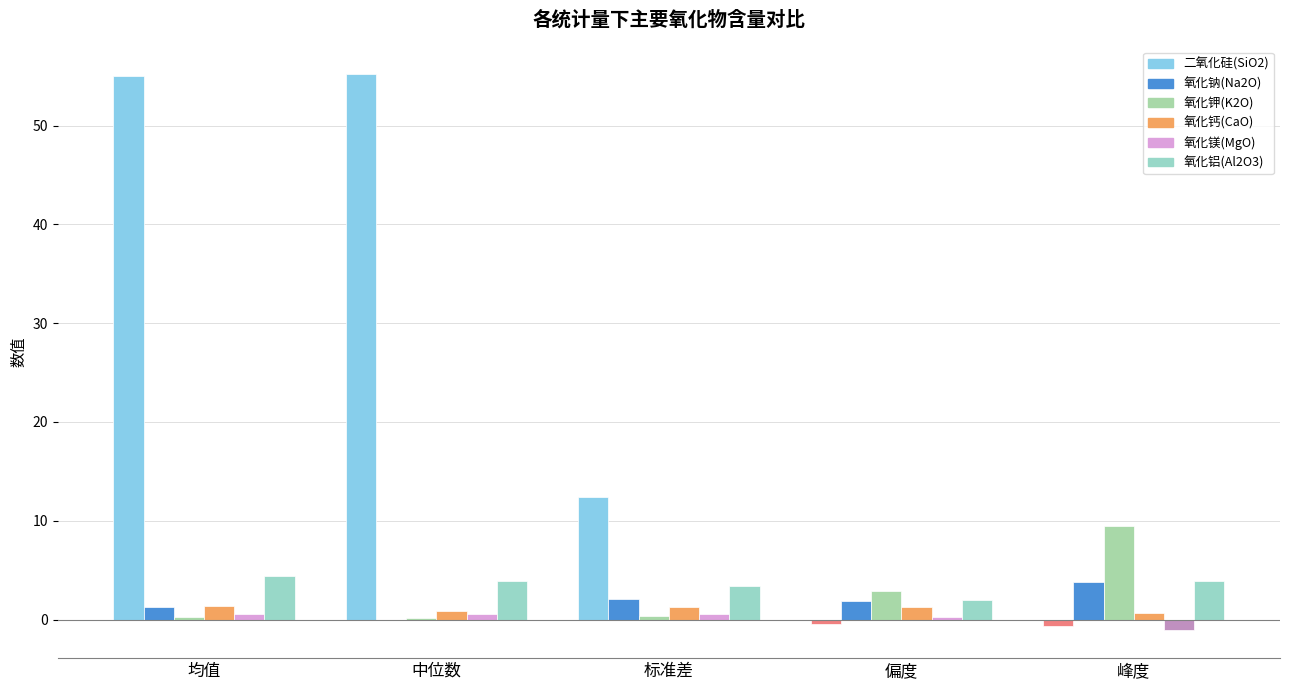

Are the bars grouped side by side (vs. stacked)?

Yes